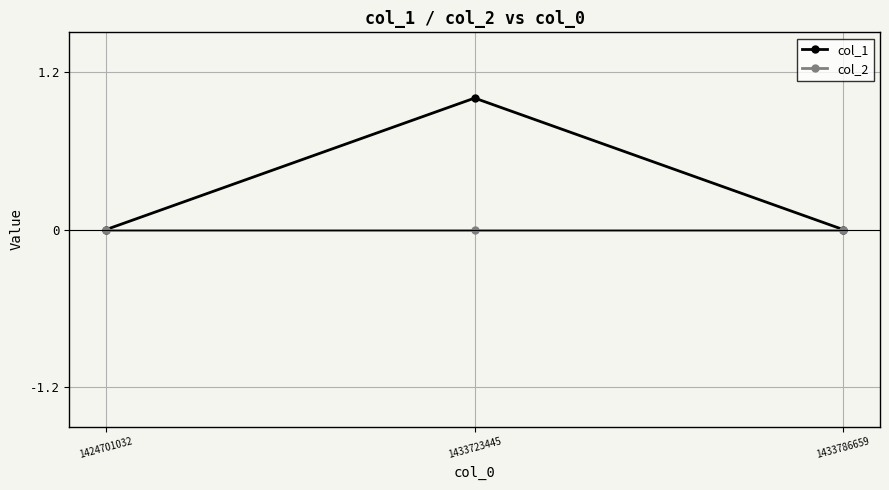

Which label corresponds to the largest value in the chart?

1433723445